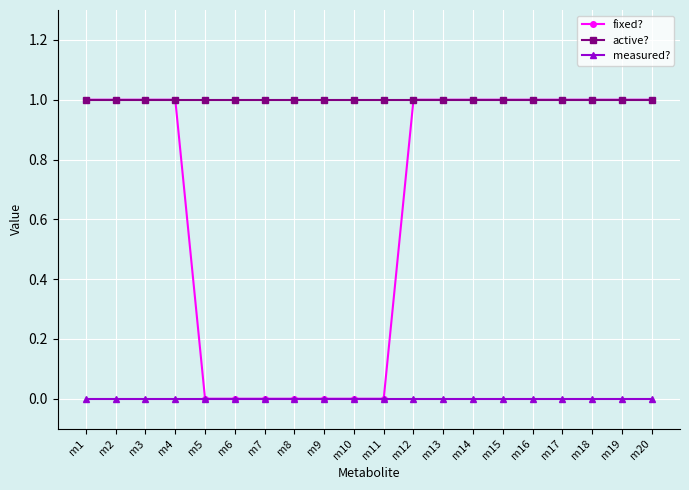

True or false: active? and measured? intersect in this chart.

False